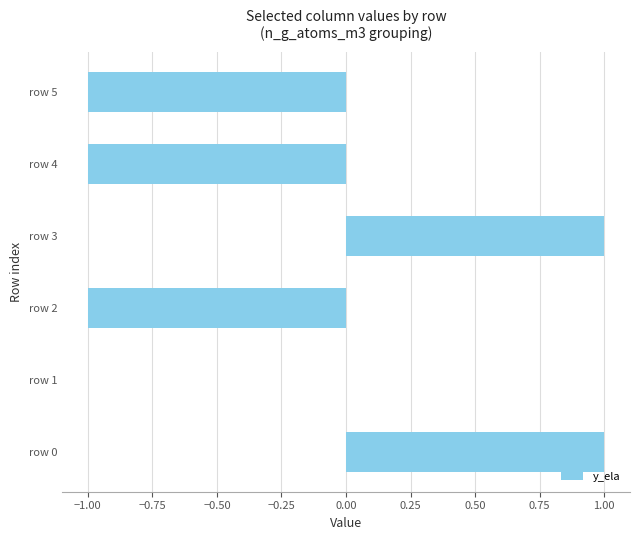

Between row 1 and row 5, which is larger?

row 1